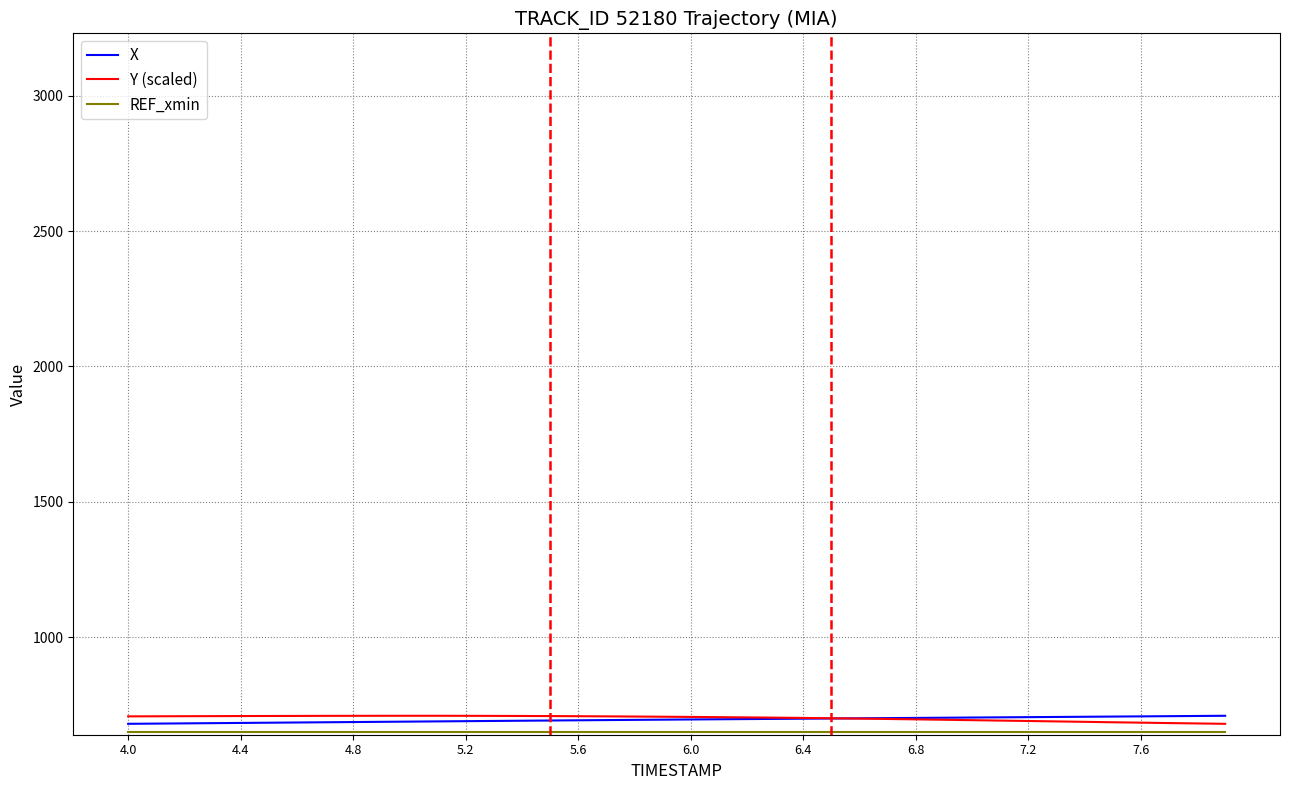

What is the greatest value displayed?

710.0